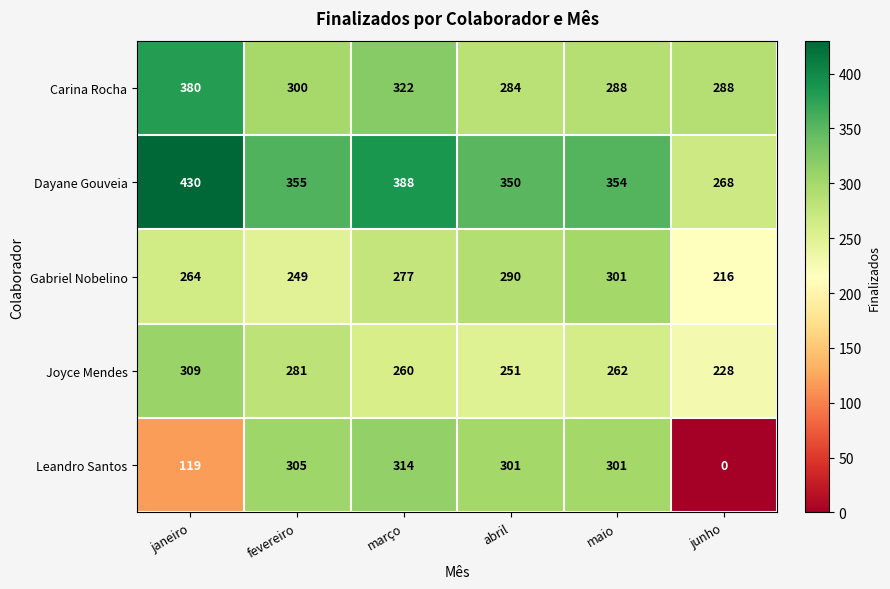

How many distinct data groups are displayed?

5